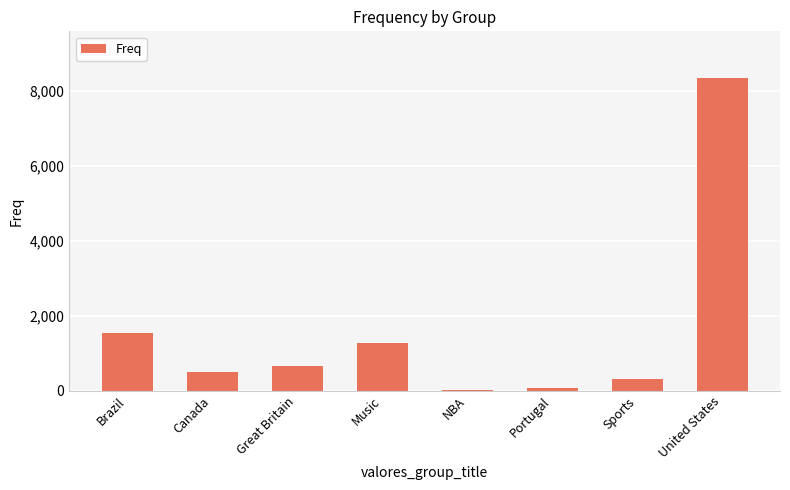

How many series are shown in this chart?

1